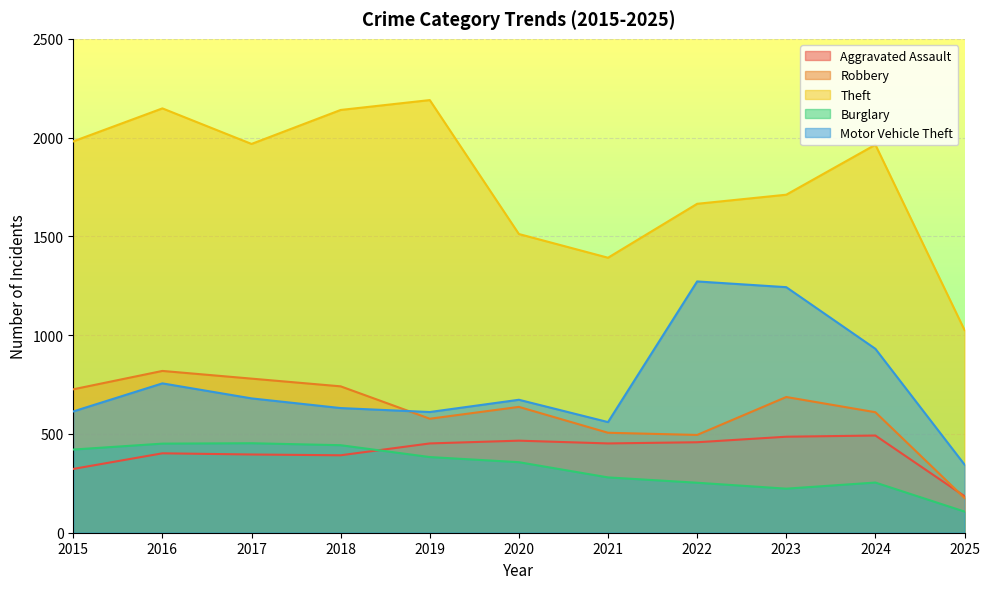

Reading right to left, extract all data points from this chart.

Aggravated Assault: 2025=185	2024=492	2023=486	2022=458	2021=452	2020=466	2019=452	2018=392	2017=396	2016=402	2015=323
Robbery: 2025=176	2024=610	2023=687	2022=495	2021=506	2020=637	2019=577	2018=741	2017=780	2016=819	2015=726
Theft: 2025=1026	2024=1964	2023=1711	2022=1665	2021=1392	2020=1512	2019=2190	2018=2140	2017=1968	2016=2148	2015=1981
Burglary: 2025=107	2024=254	2023=223	2022=253	2021=280	2020=357	2019=383	2018=443	2017=453	2016=451	2015=421
Motor Vehicle Theft: 2025=345	2024=931	2023=1243	2022=1272	2021=560	2020=673	2019=611	2018=631	2017=680	2016=756	2015=614